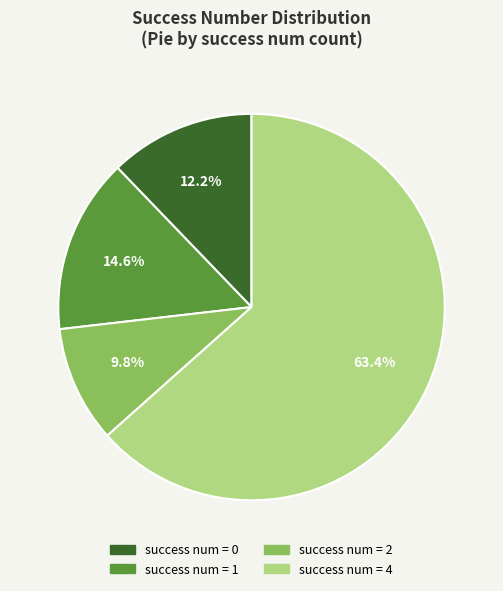

Is there a majority slice in this chart?

Yes